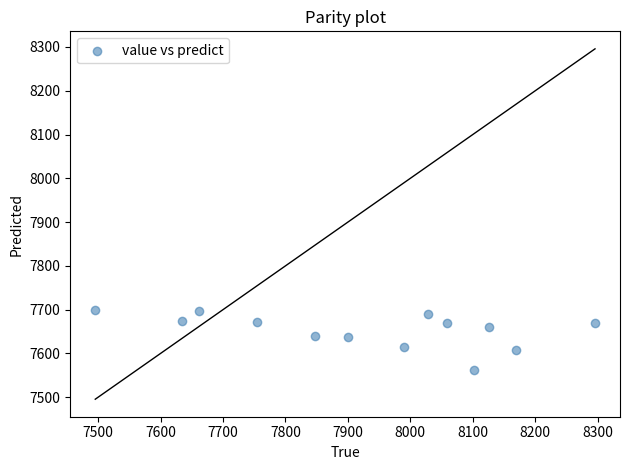

What is the range of X values (max minus min)?

800.2